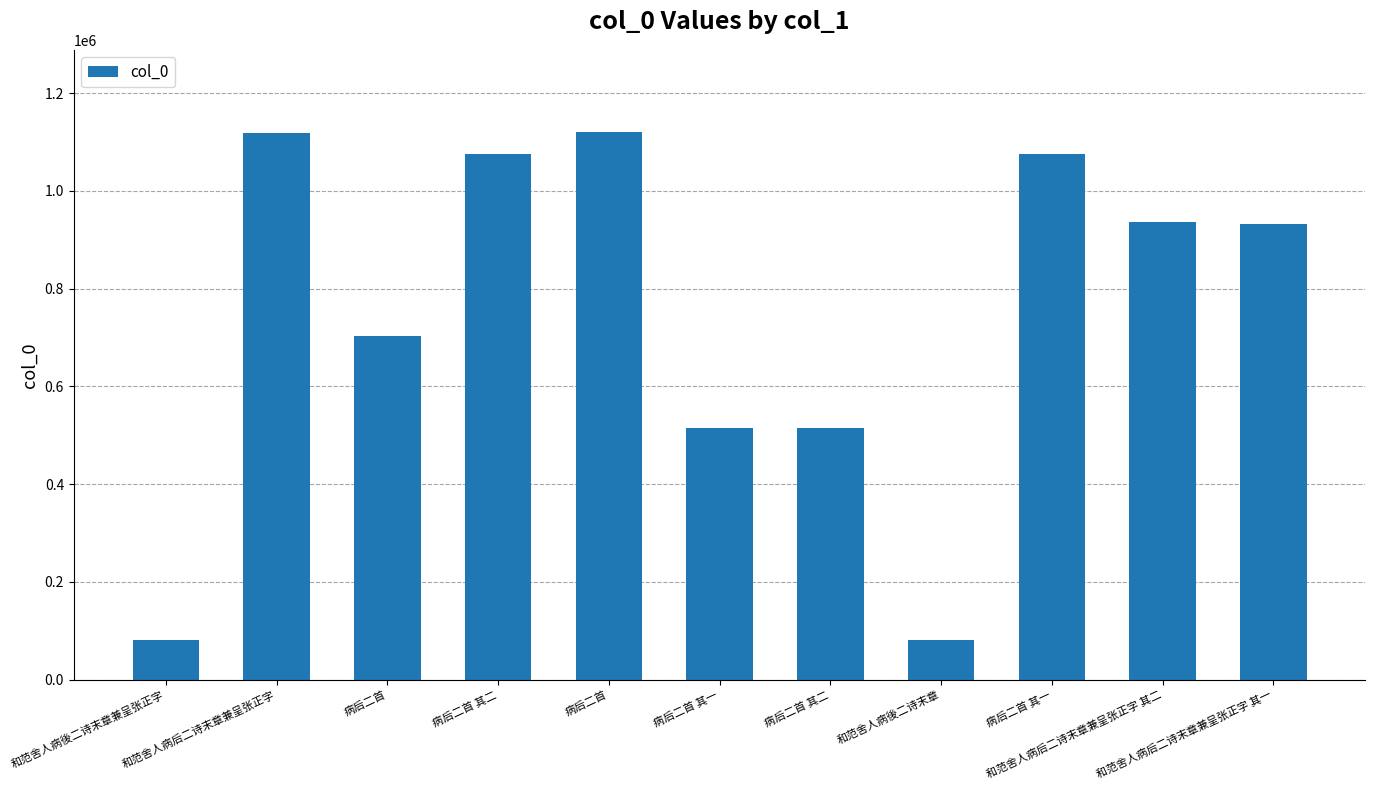

At which label does the data first exceed 932446?

和范舍人病后二诗末章兼呈张正字